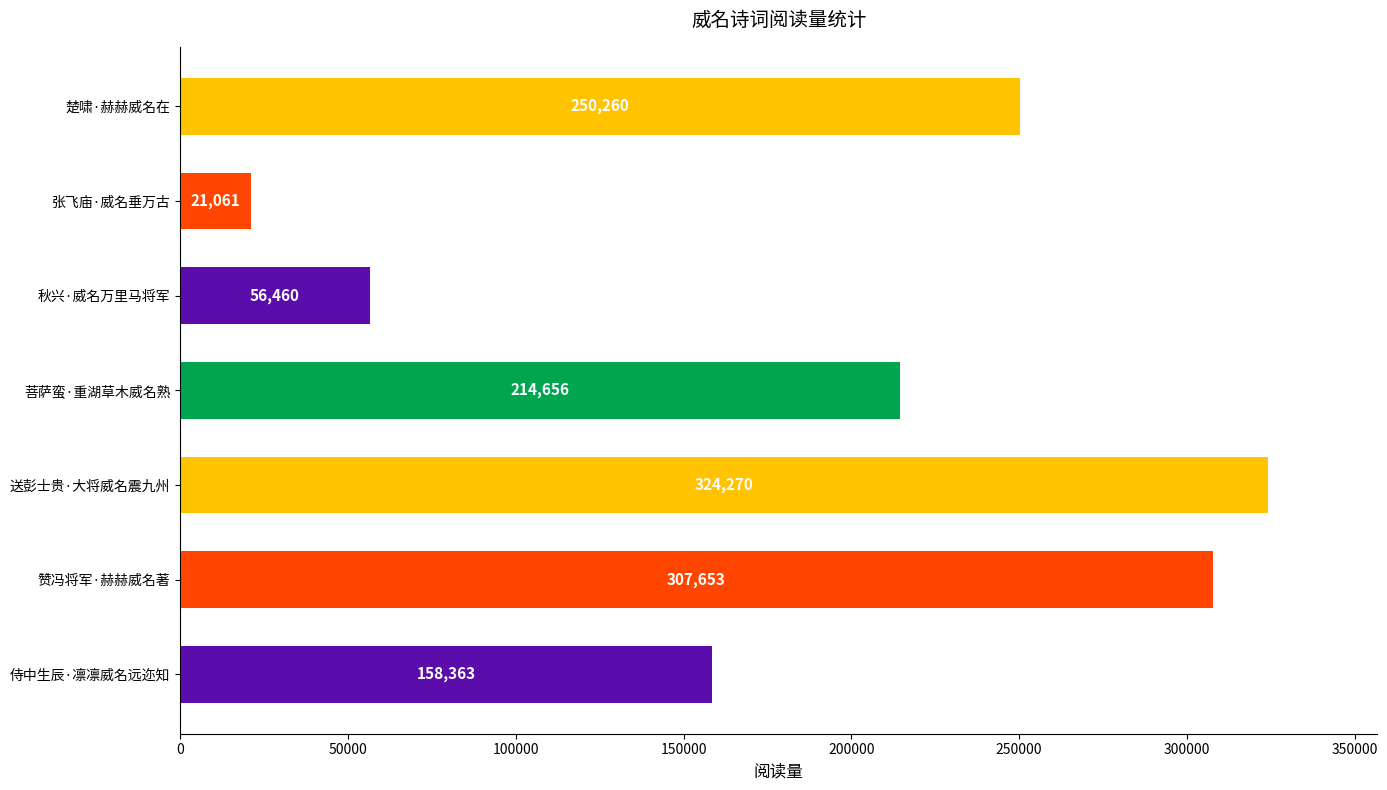

True or false: the data shows 239044 at 侍中生辰·凛凛威名远迩知.

False